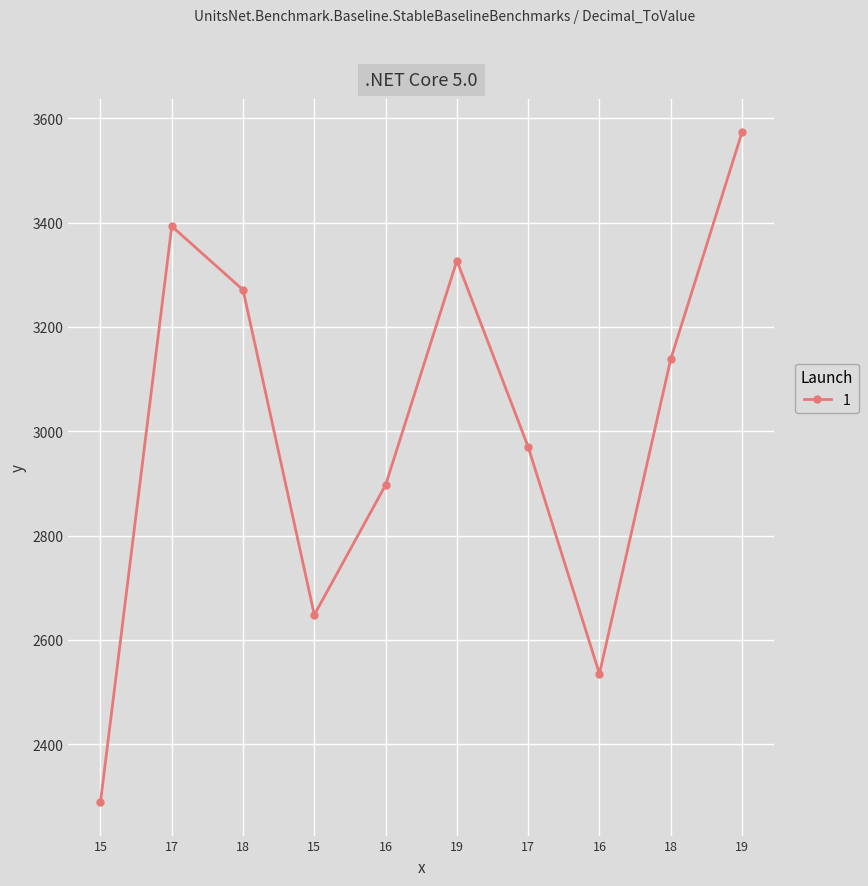

What is the change in value from 15 to 19?

+1284